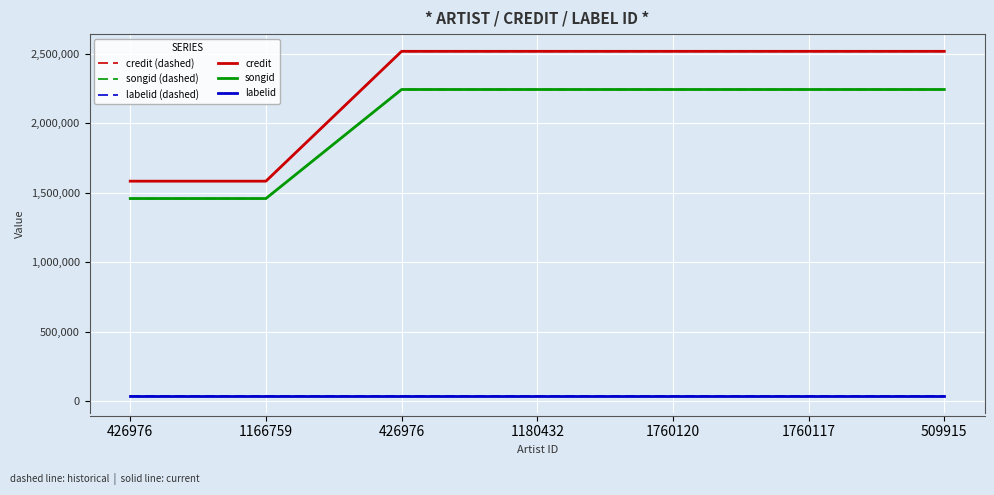

What is the label of the 4th point from the right?

1180432